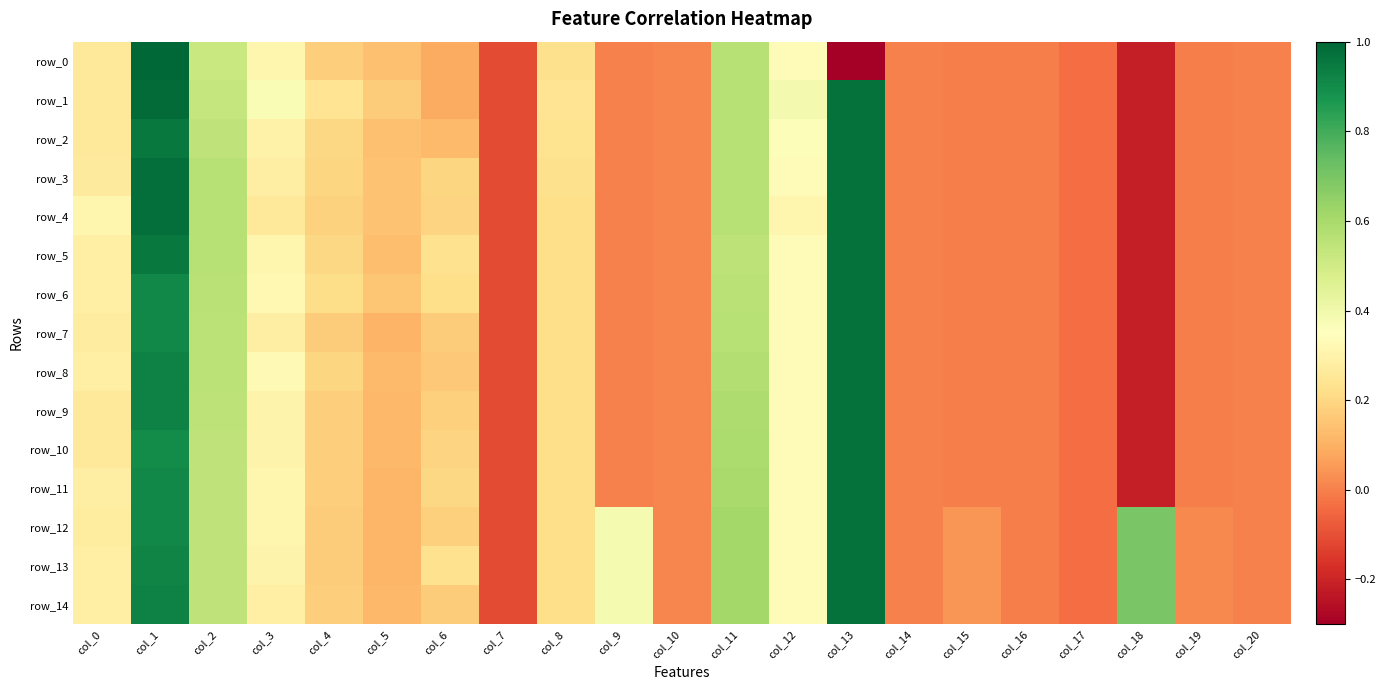

At which label is row_9 closest to 0?

col_9